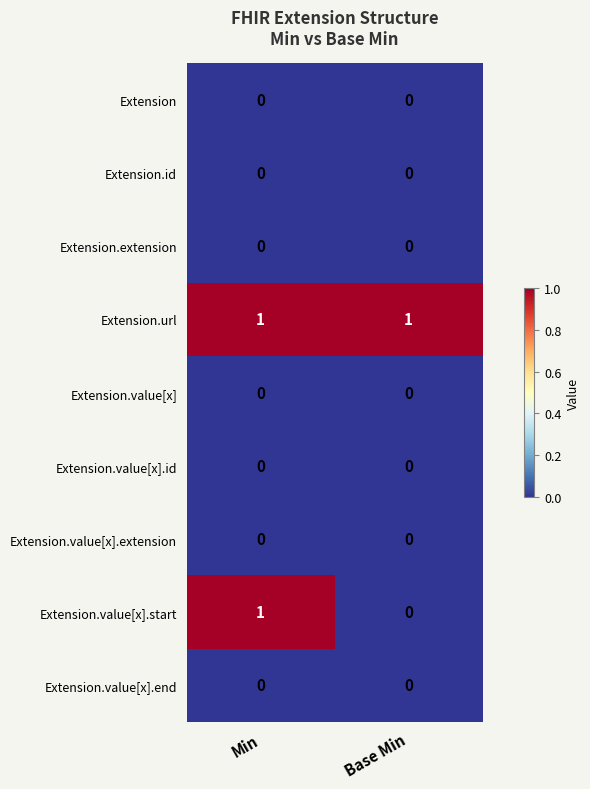

Is it true that Extension.value[x].start equals 0 at Base Min?

True